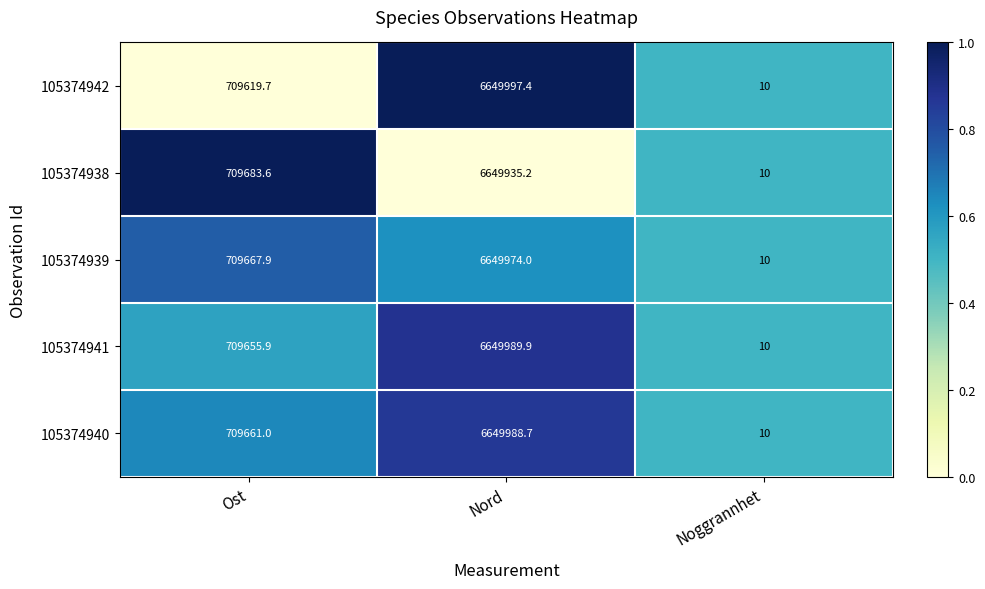

List the series in order of their peak value, lowest first.

105374938, 105374939, 105374940, 105374941, 105374942